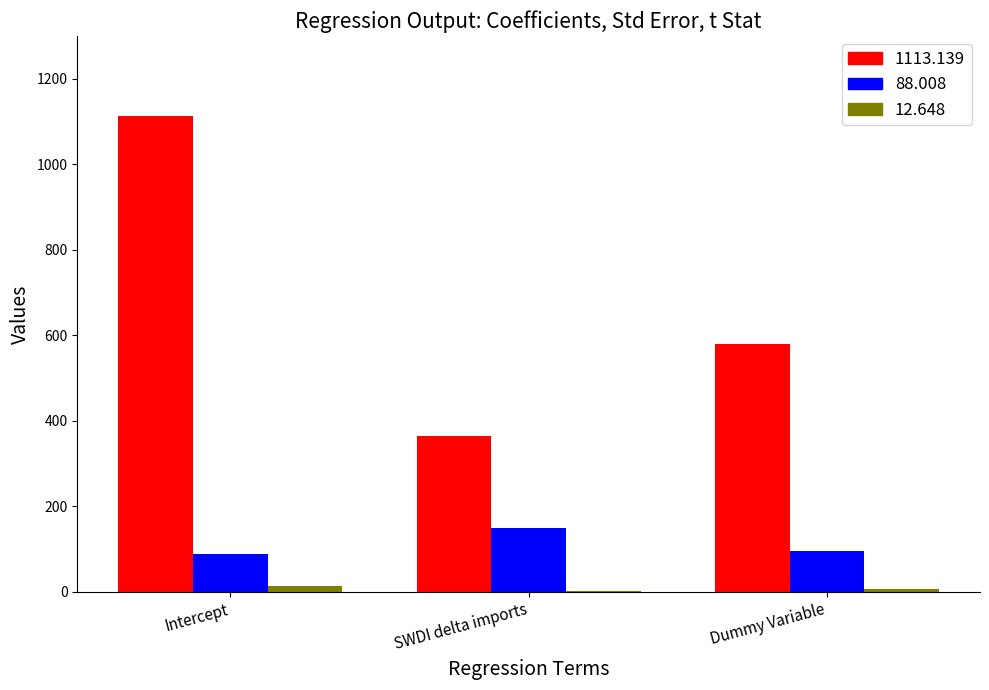

The 1113.139 series shows 142.1 at SWDI delta imports. True or false?

False